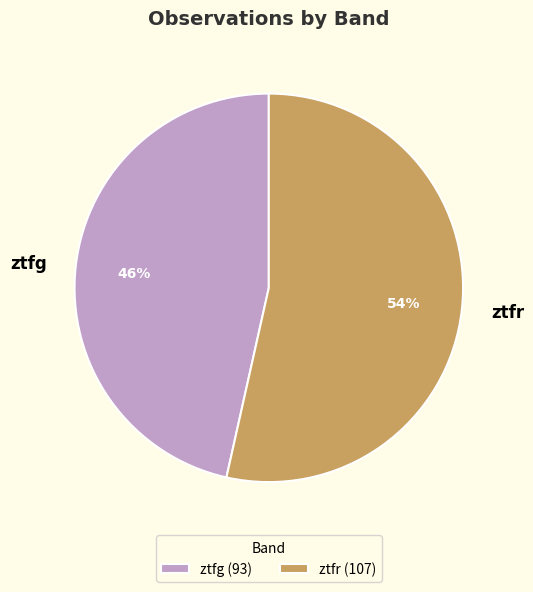

Is the sum of ztfr and ztfg greater than half?

Yes